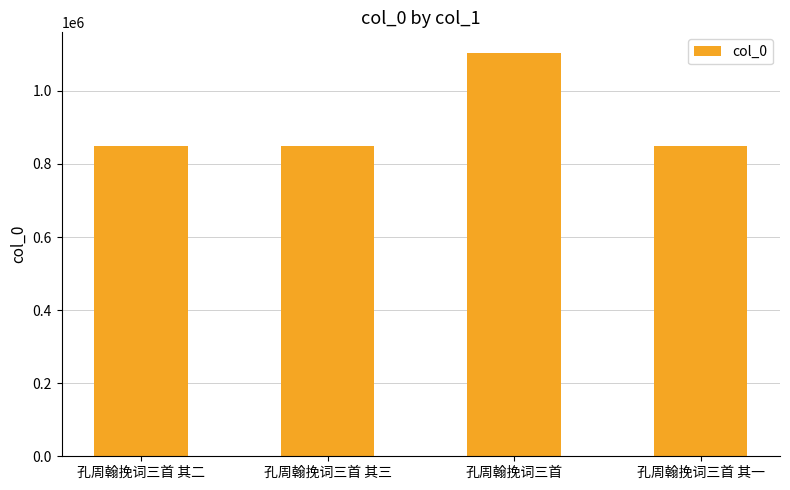

What is the greatest value displayed?

1104941